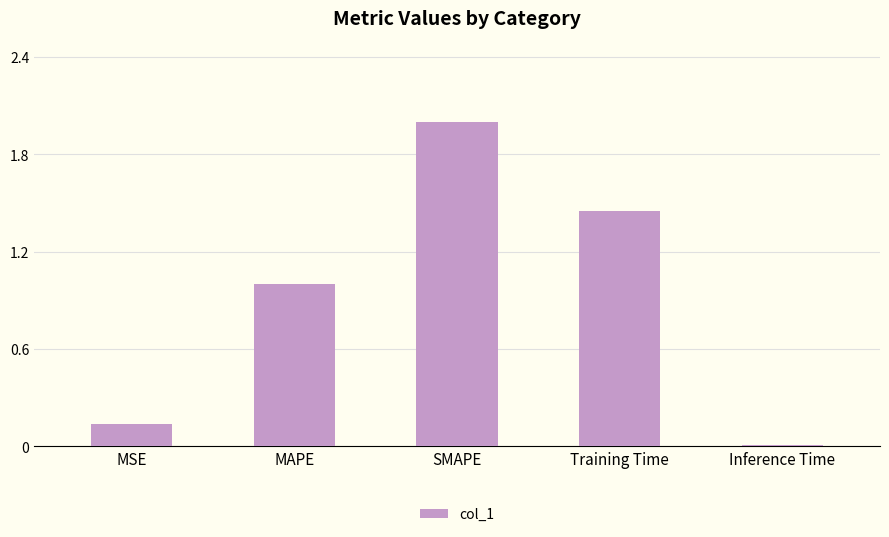

Is it true that the value at MAPE is 1.0?

True